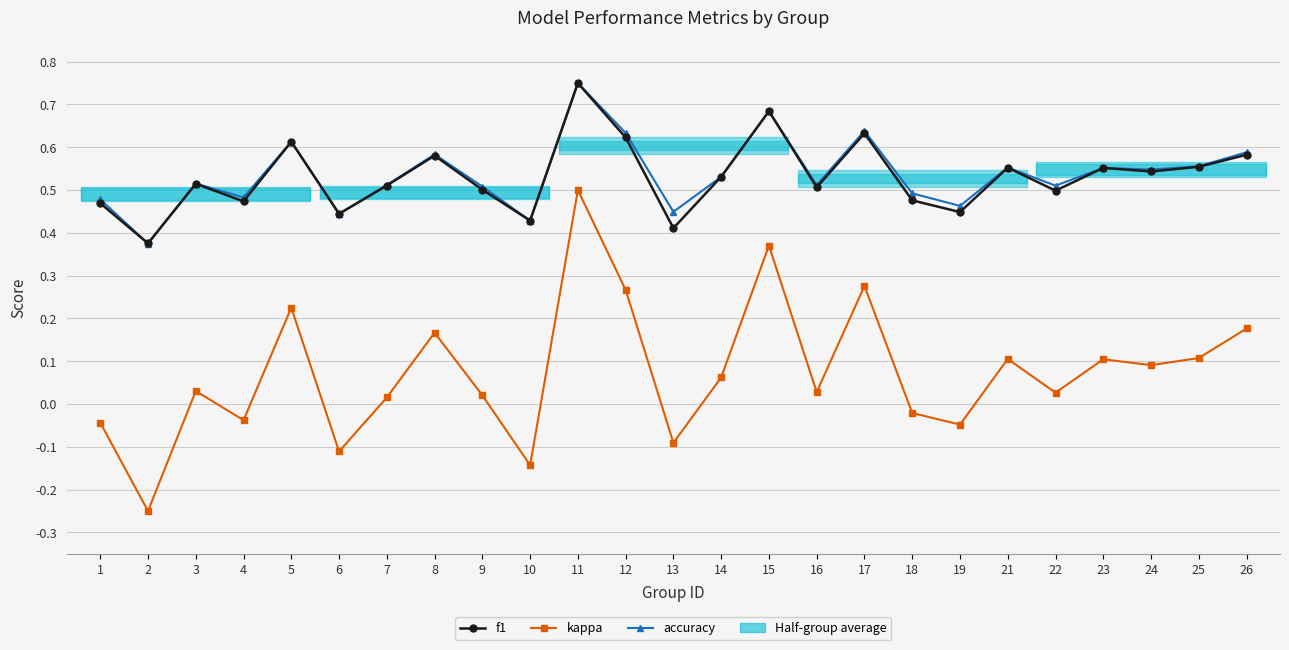

How many distinct data groups are displayed?

3